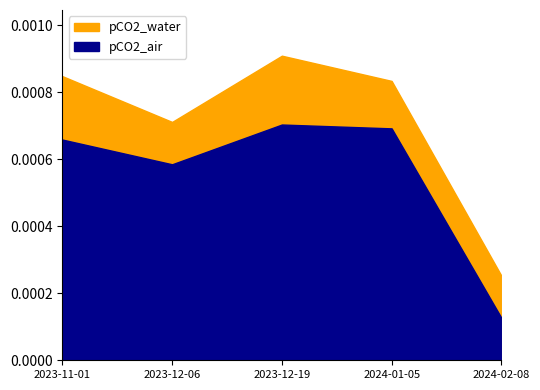

What is the label of the 1st point from the left?

2023-11-01